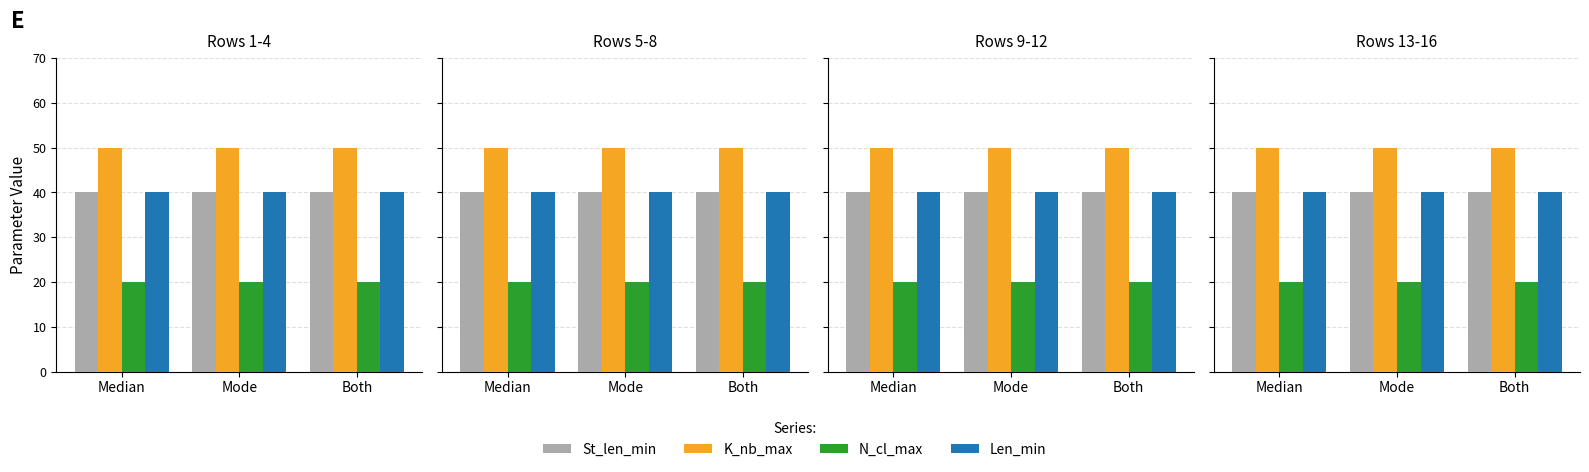

Rank the series by their maximum value, from lowest to highest.

N_cl_max, St_len_min, Len_min, K_nb_max